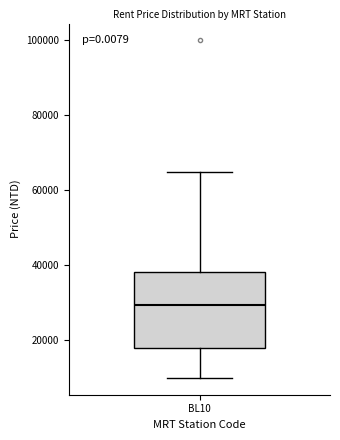

Where does the median line of the box for BL10 sit on the y-axis? The values are not printed on the chart, so give them approximately, as read against the axis.

30000